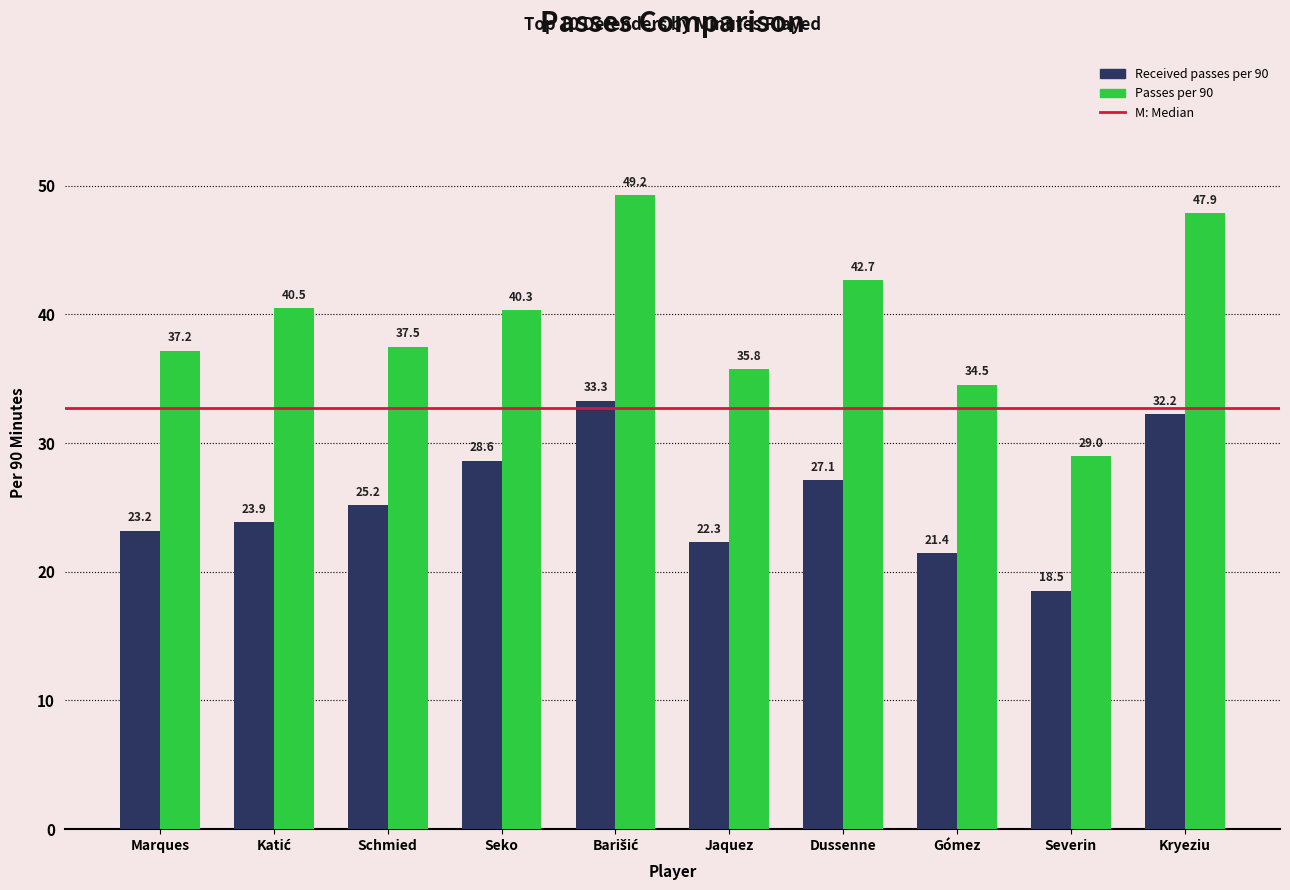

How many data points in Passes per 90 are above 40?

5